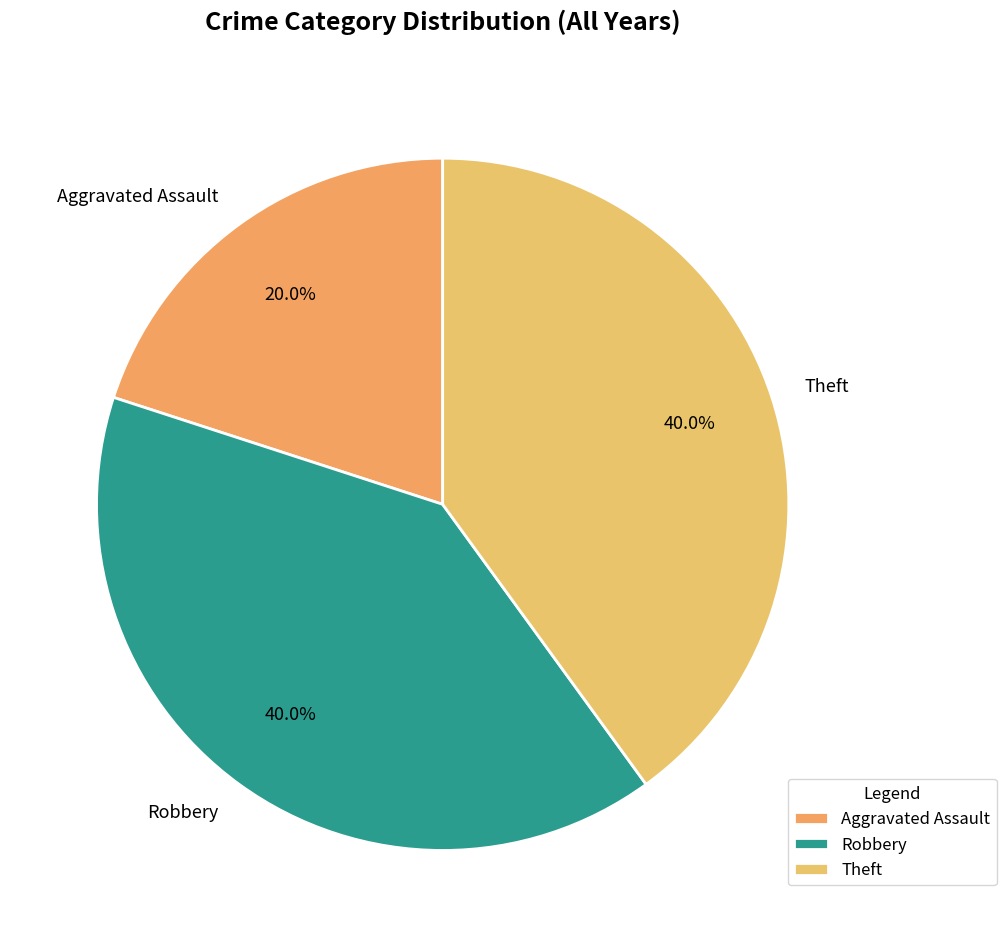

To the nearest percent, what is the combined percentage of Theft and Aggravated Assault?

60%